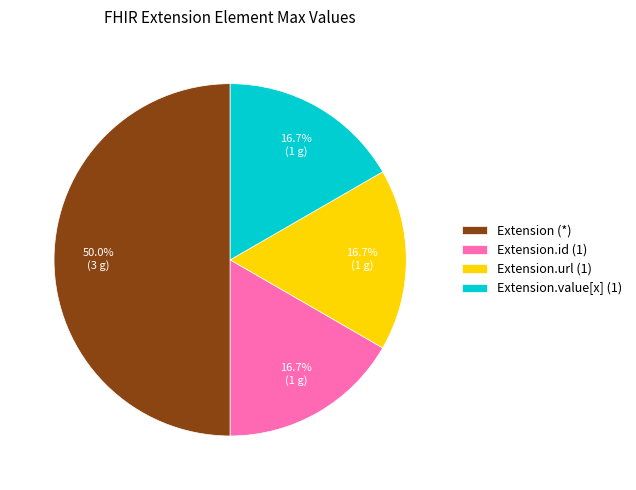

Does Extension.url (1) represent more than half of the total?

No